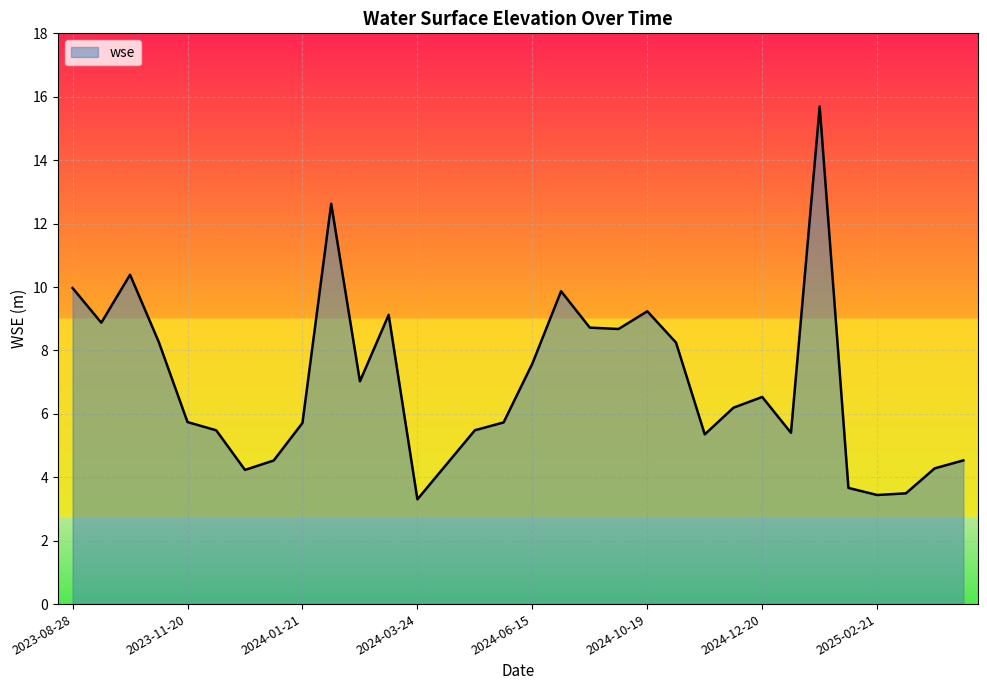

What is the minimum value shown in the chart?

3.3